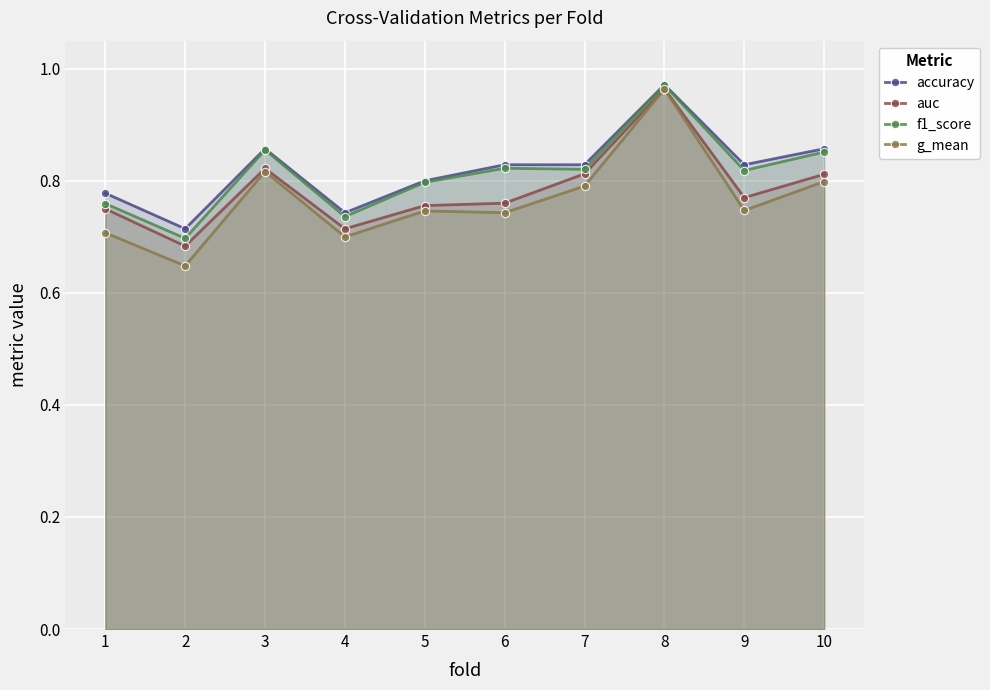

How many distinct data groups are displayed?

4